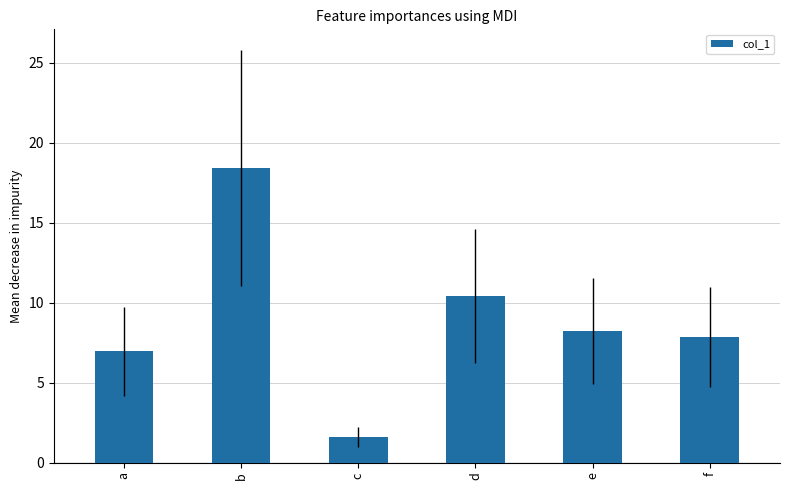

The value at a is 7.0. True or false?

True